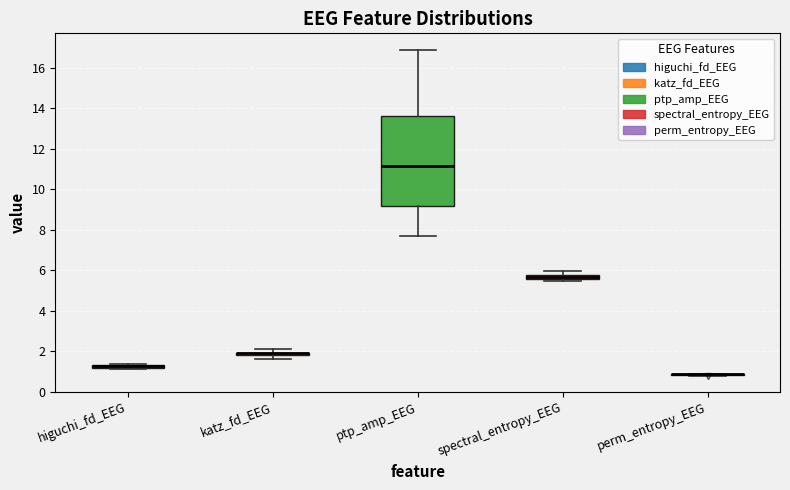

Comparing the boxes themselves (not the whiskers), which one is the tallest?

ptp_amp_EEG